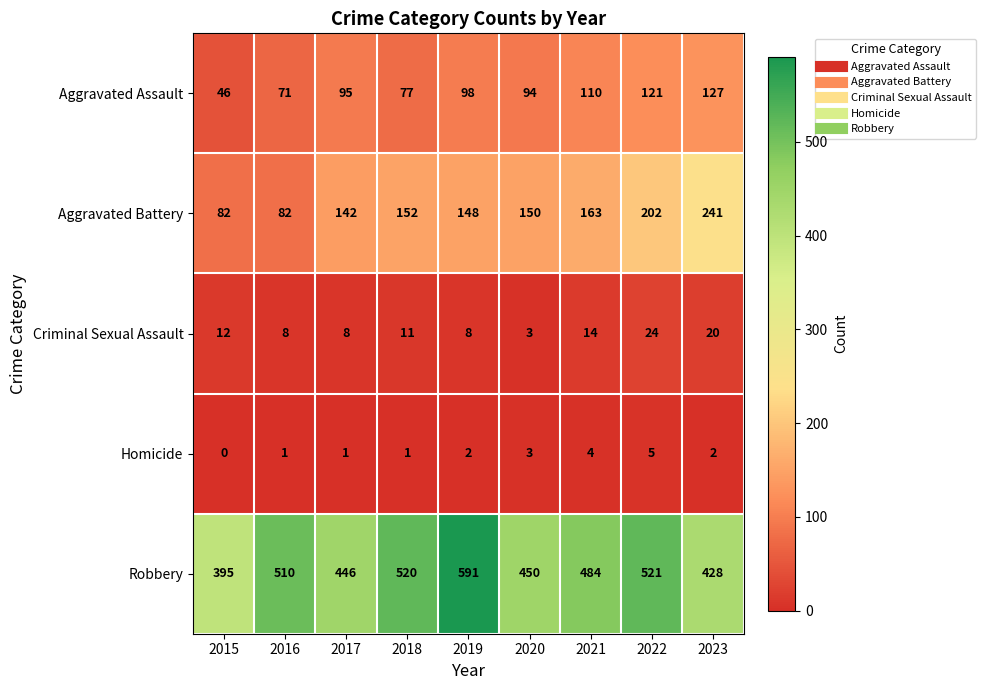

At how many categories does at least one series exceed 6?

9